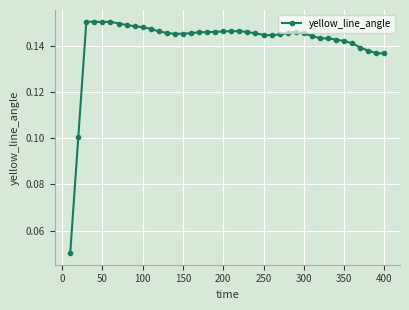

What is the sum of all values?

5.7